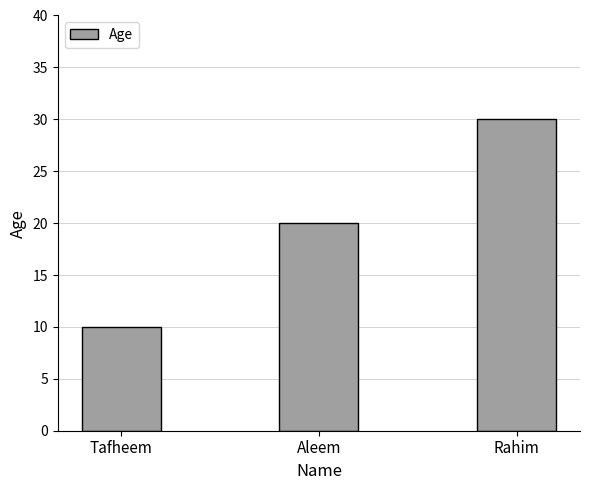

Which label corresponds to the smallest value in the chart?

Tafheem